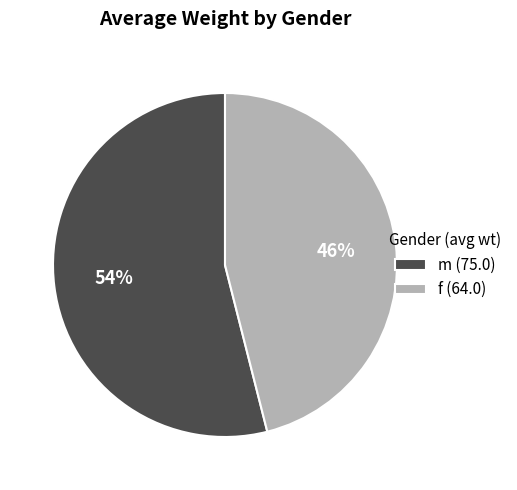

Between m and f, which is larger?

m